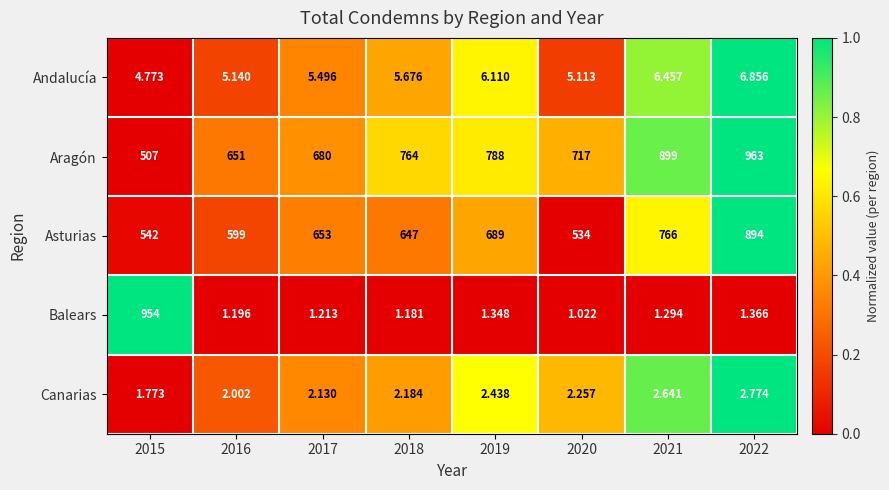

Rank the series by their maximum value, from highest to lowest.

Aragón, Balears, Asturias, Andalucía, Canarias